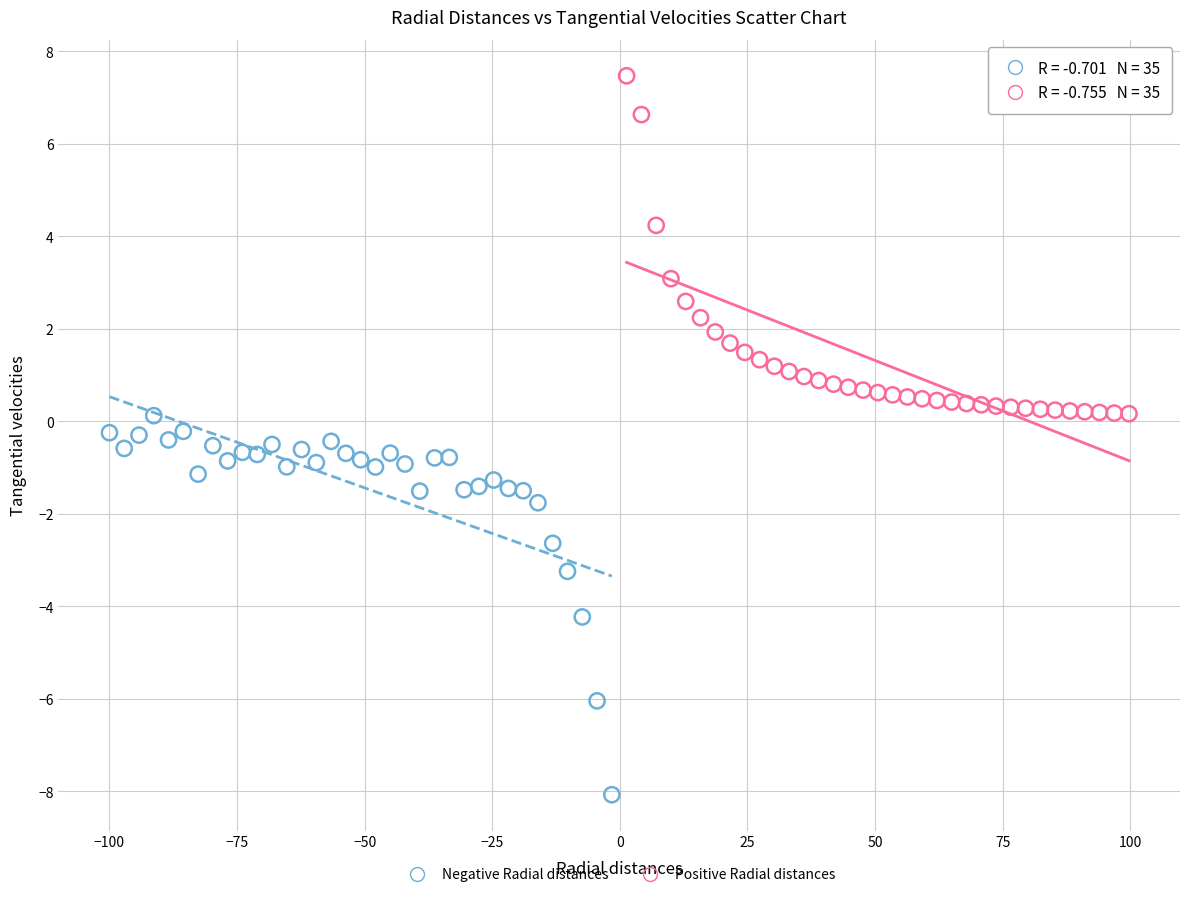

Which series reaches the minimum Y coordinate?

Negative Radial distances